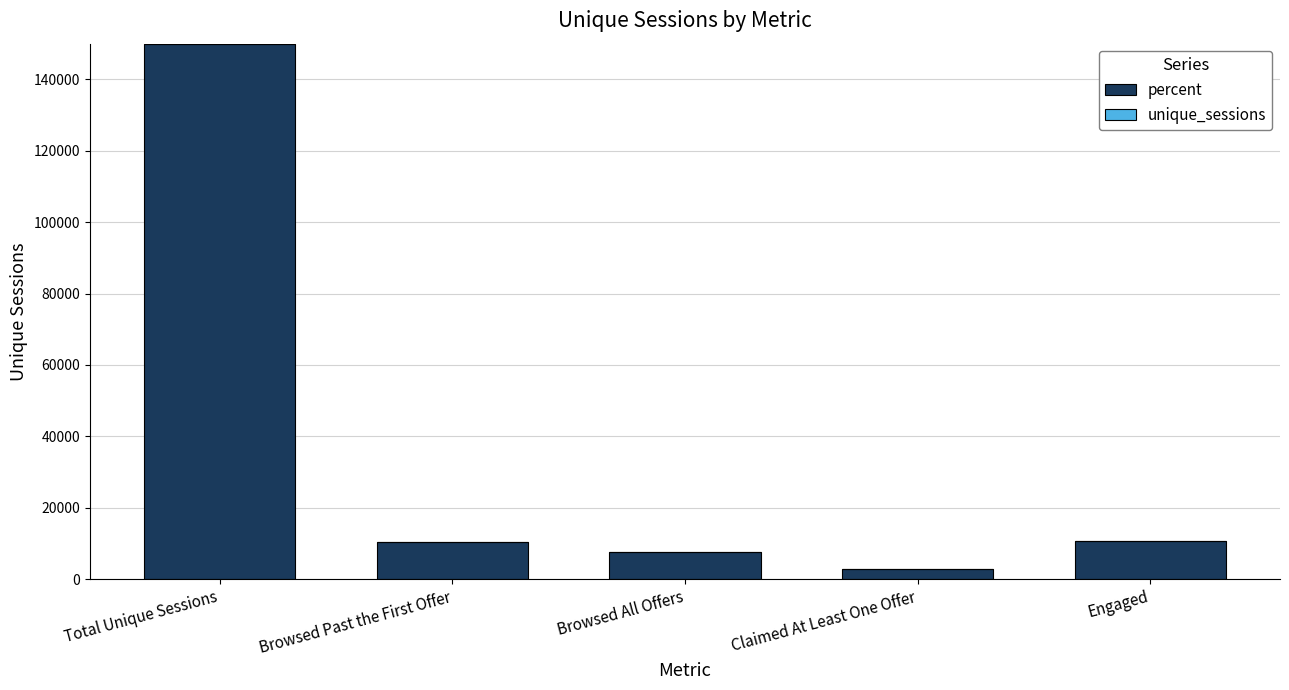

Are the bars horizontal?

No